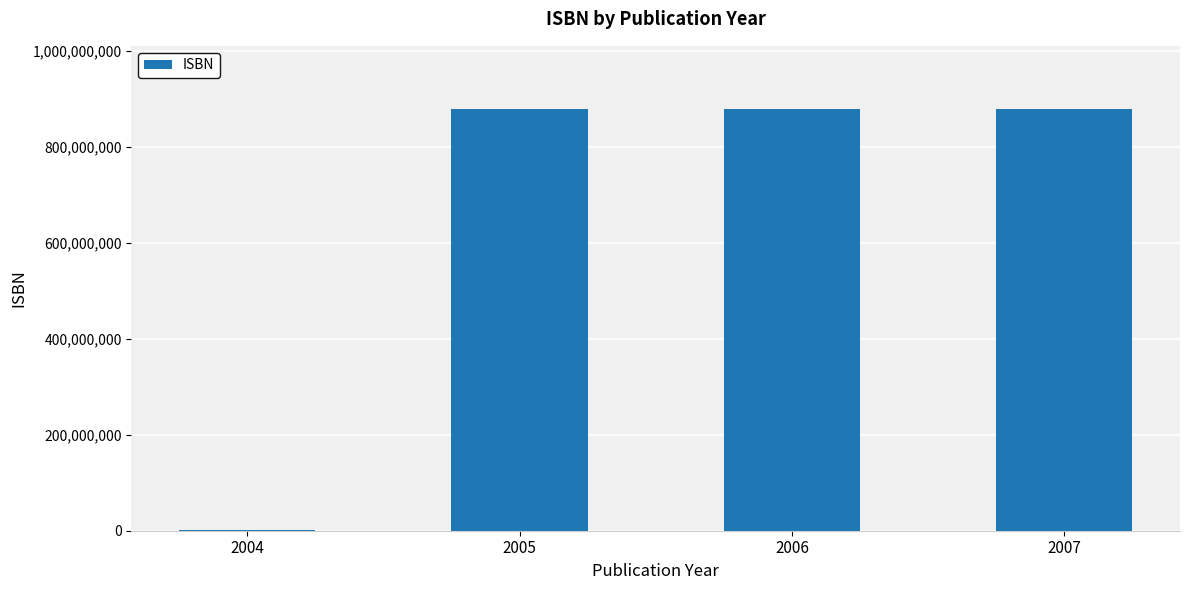

How many series are shown in this chart?

1